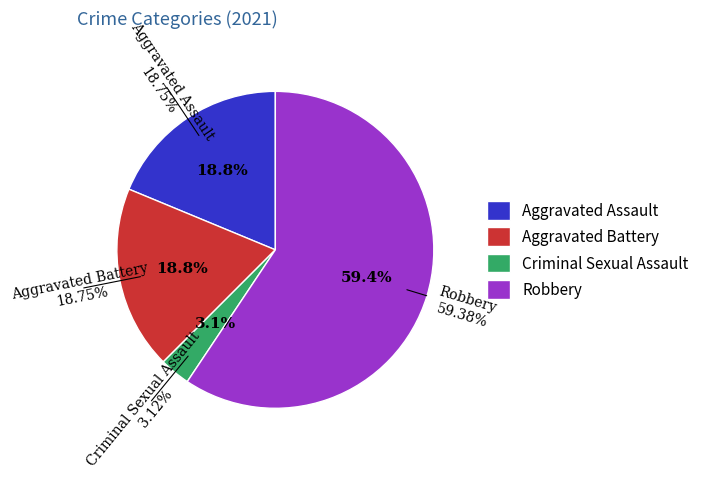

To the nearest percent, what portion does Aggravated Battery represent?

19%